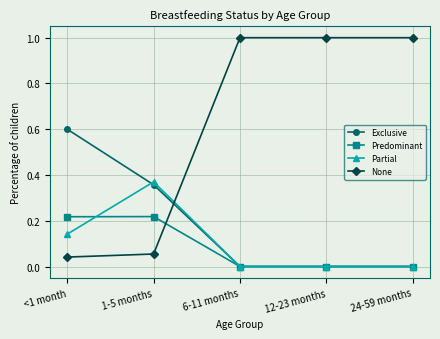

True or false: None and Exclusive cross at least once.

True